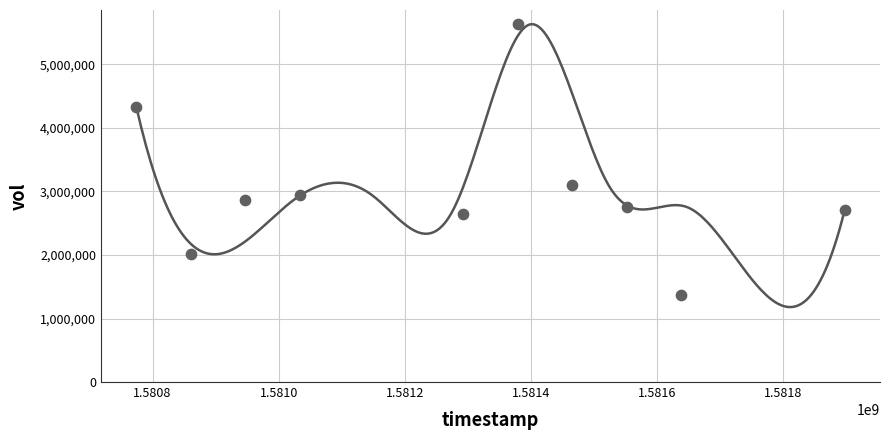

What is the average X value?

1581284160